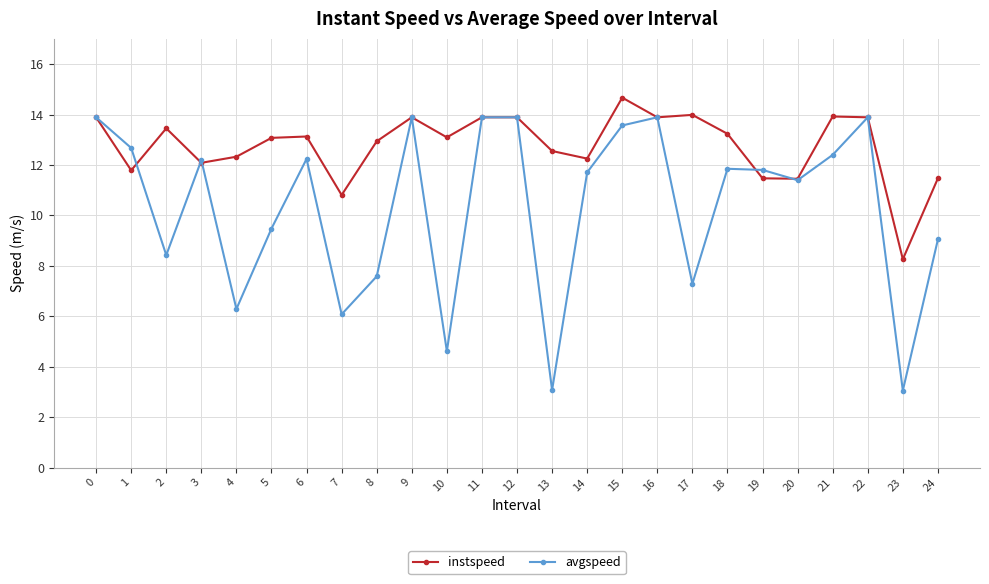

Between 7 and 23, which series saw the biggest shift?

avgspeed